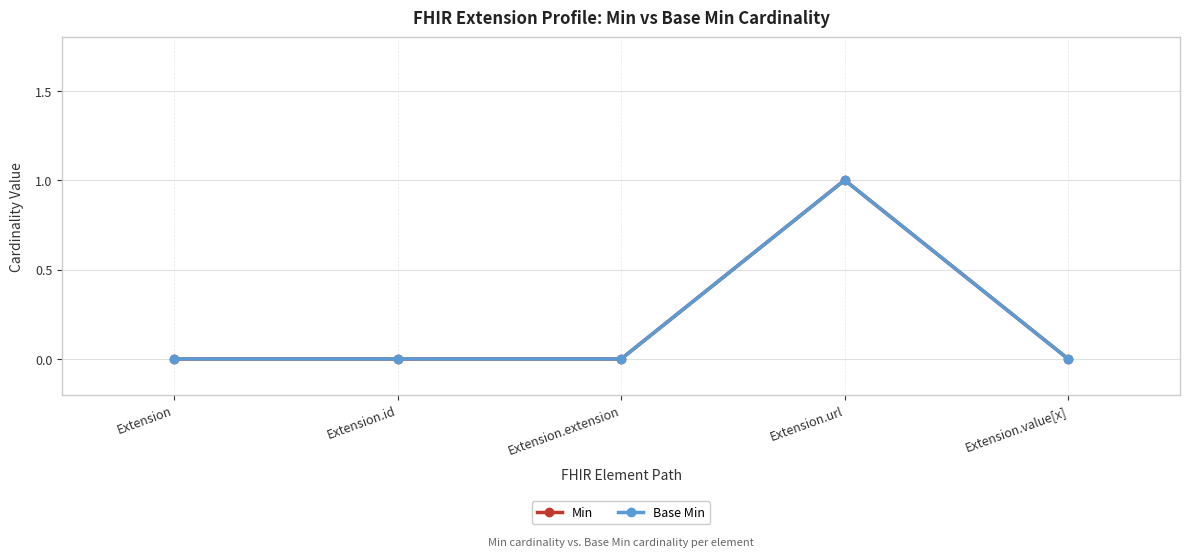

At how many categories does at least one series exceed 0?

1